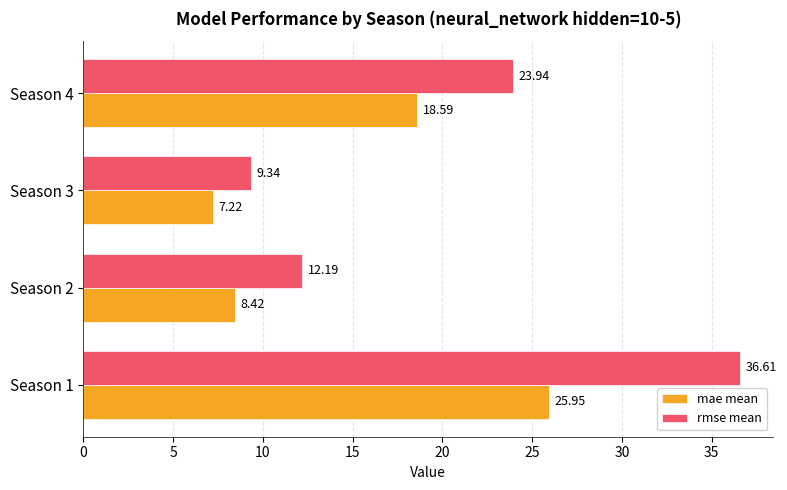

List the labels in order of mae mean value, largest first.

Season 1, Season 4, Season 2, Season 3